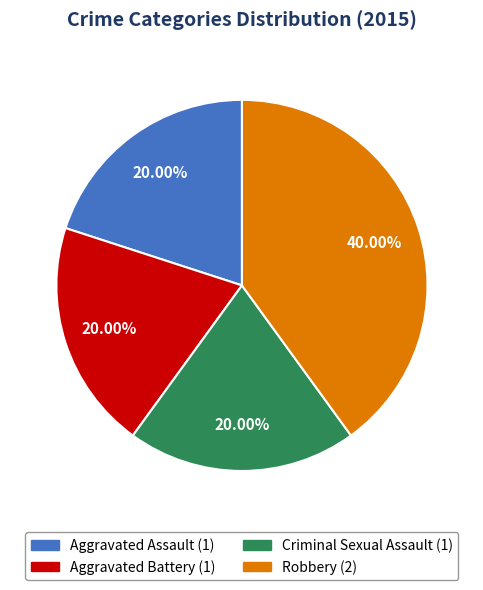

Is the sum of Aggravated Assault and Criminal Sexual Assault greater than half?

No